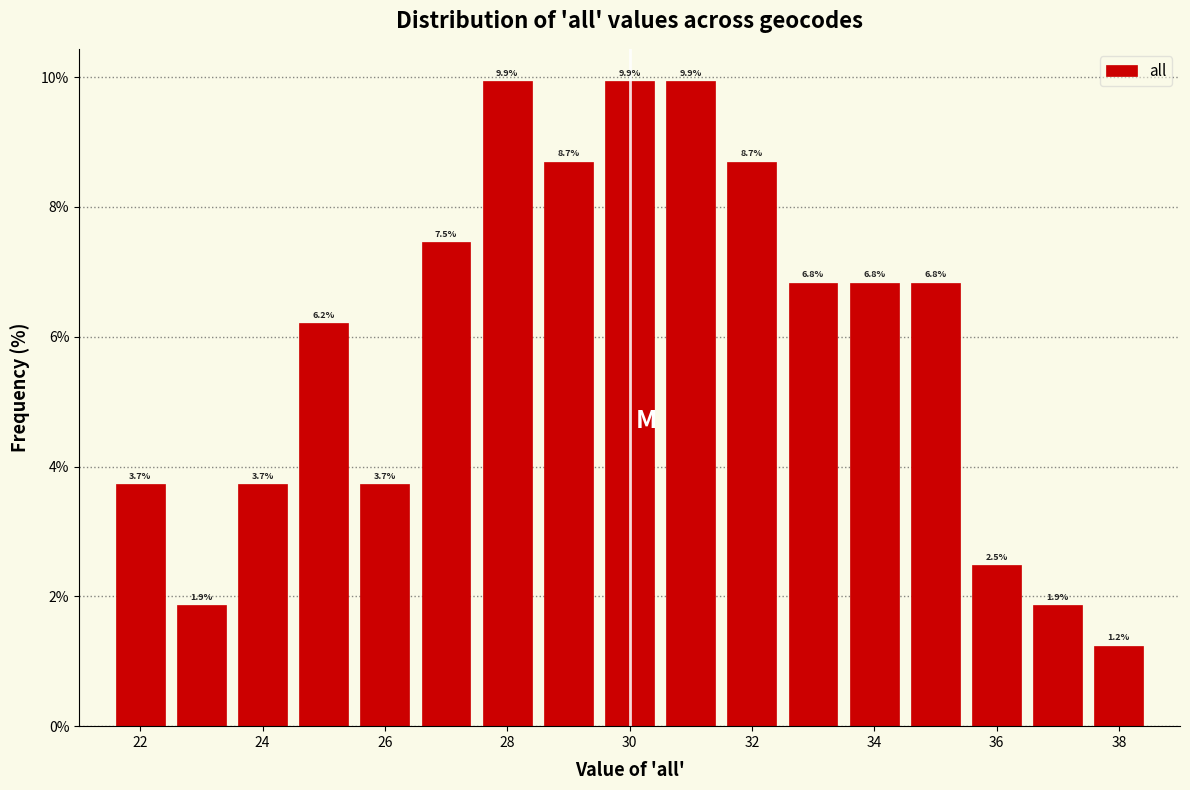

How tall is the bar that spans 24.5 to 25.5 on the x-axis? The bar edges are not printed on the chart, so give them approximately, as read against the axis.

6.2